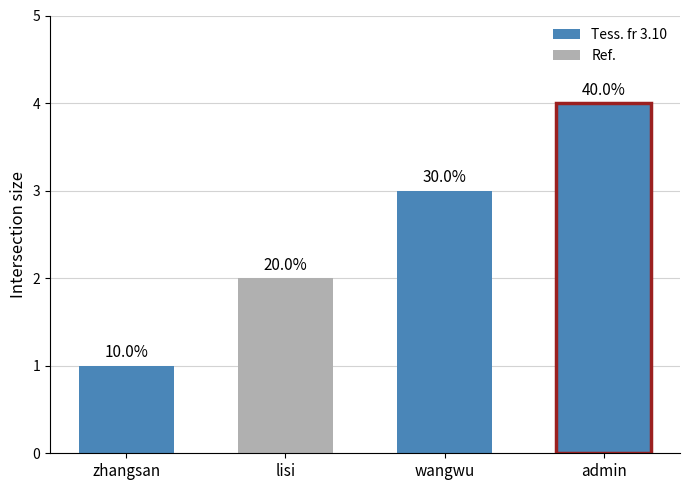

How many data points are above 3?

1